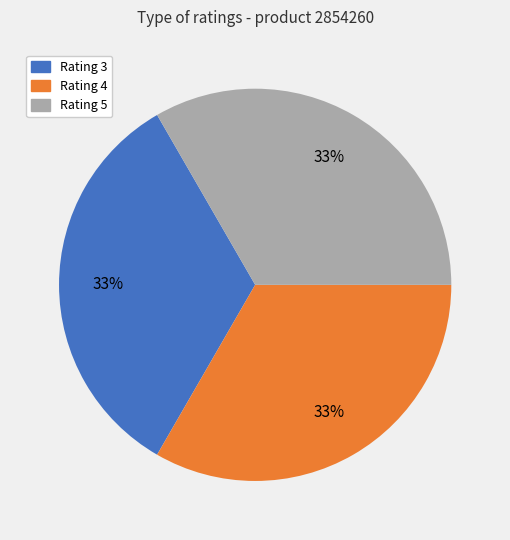

Count the number of slices in the pie.

3